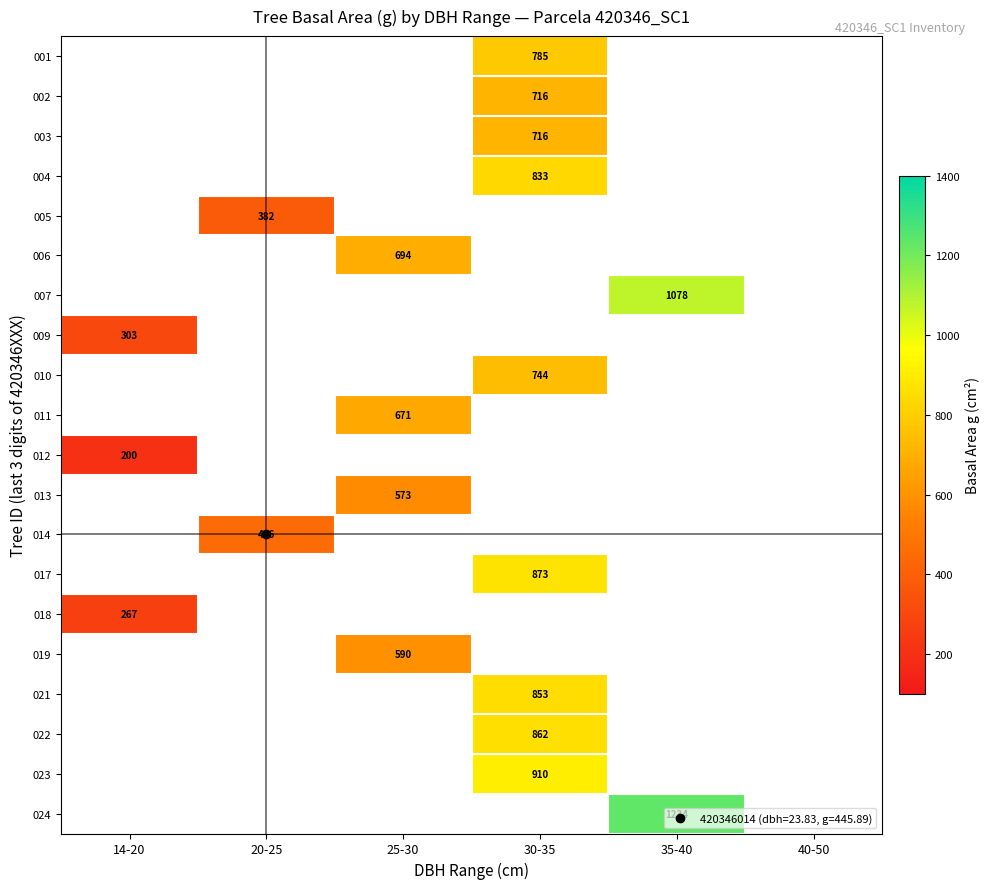

At which category does the chart reach its minimum across all series?

14-20